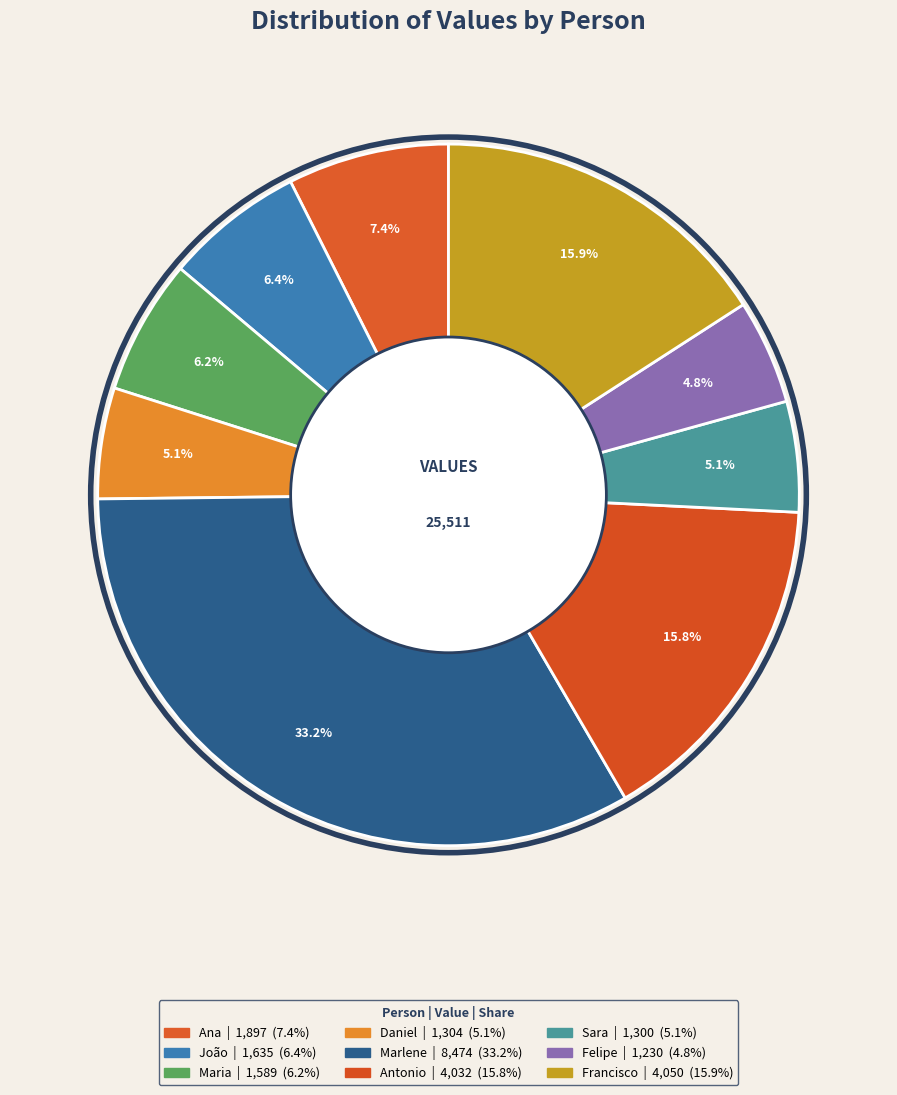

True or false: Maria accounts for 6% of the total.

True